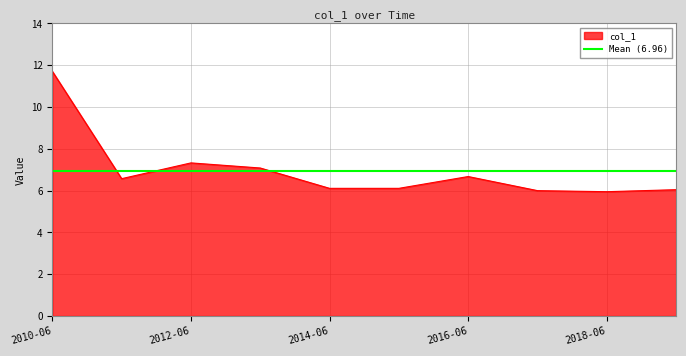

What is the lowest value of the col_1 series?

5.9